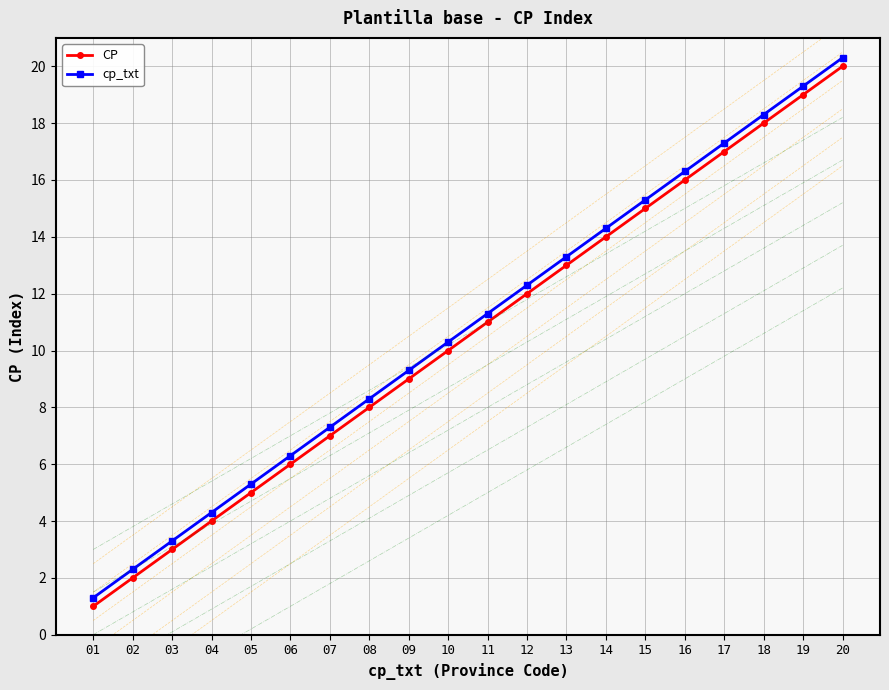

What is the difference between the maximum and minimum values in the CP series?

19.0